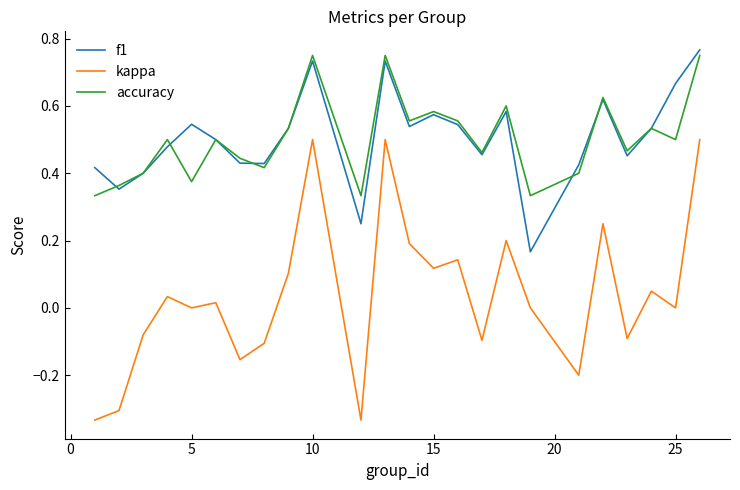

Which series has the widest spread of values?

kappa